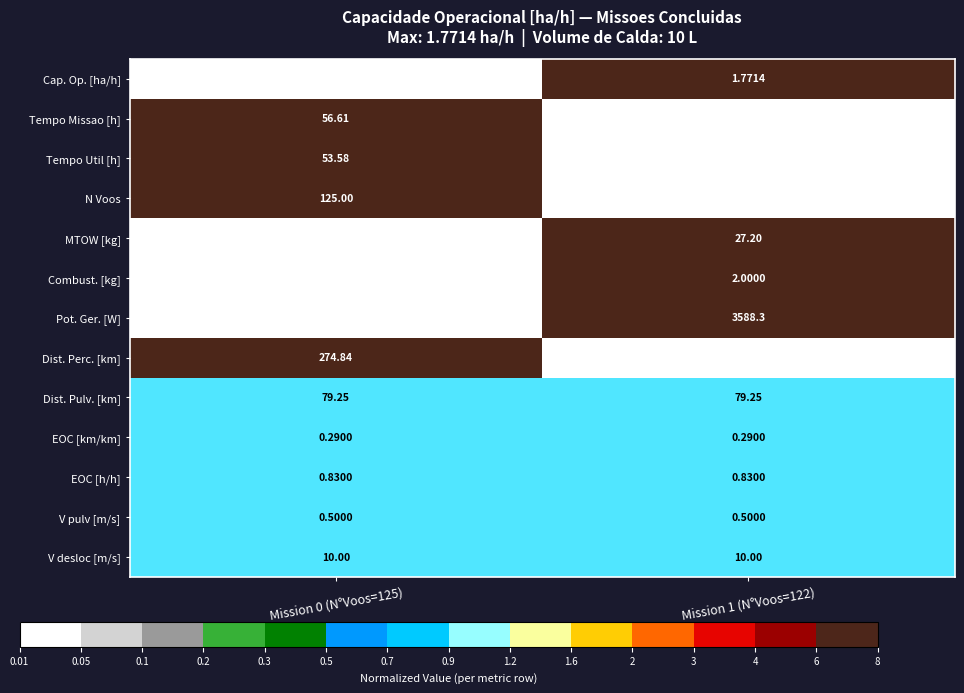

Which series has the widest spread of values?

Pot. Ger. [W]